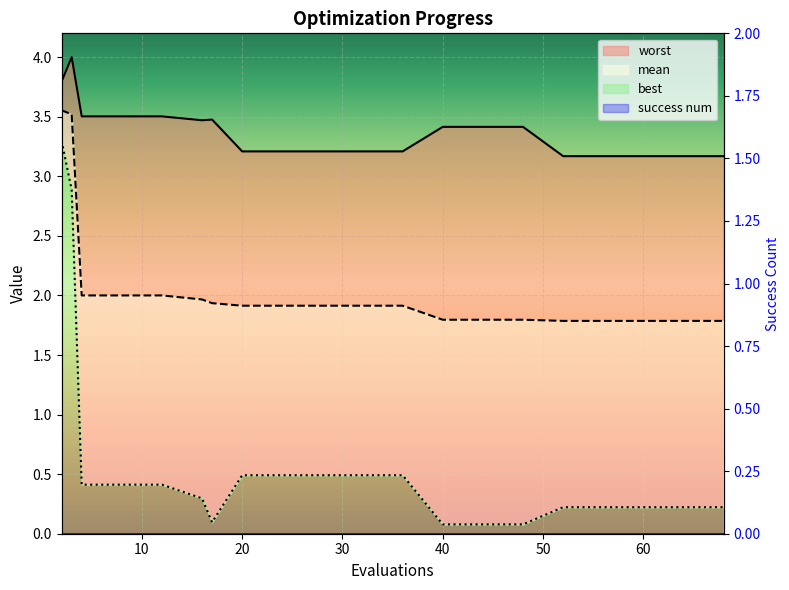

At which category is the sum across all series the highest?

2